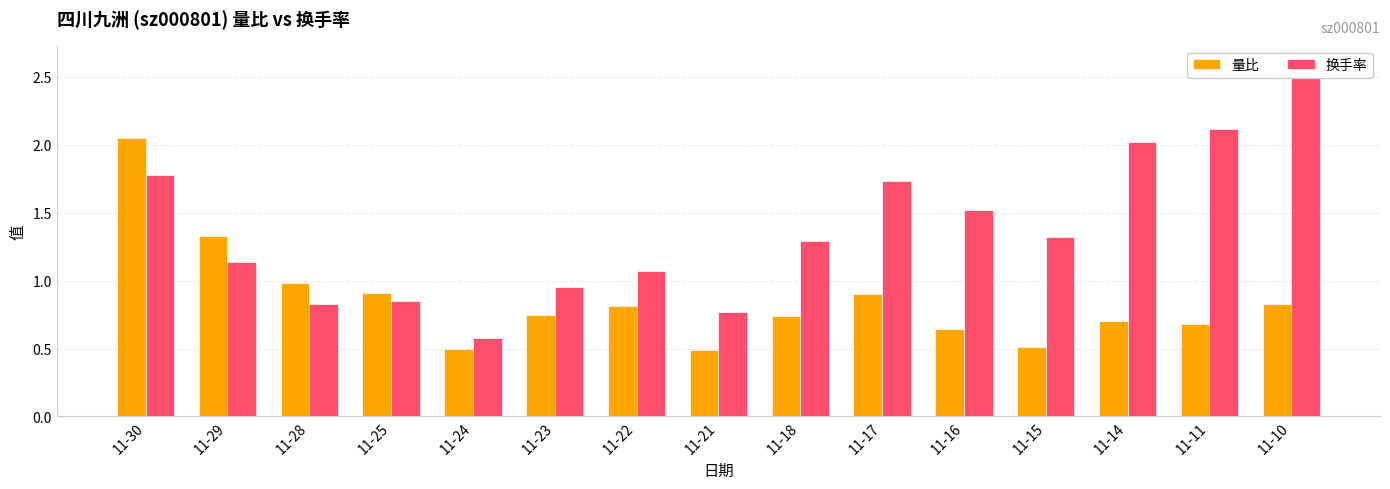

What are all the series names shown in the legend?

量比, 换手率